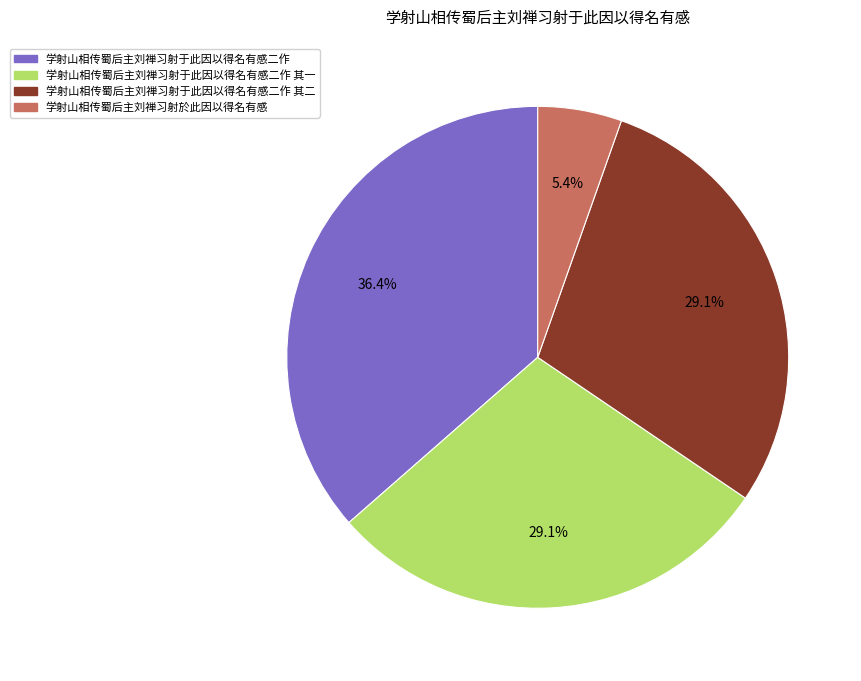

Count the number of slices in the pie.

4